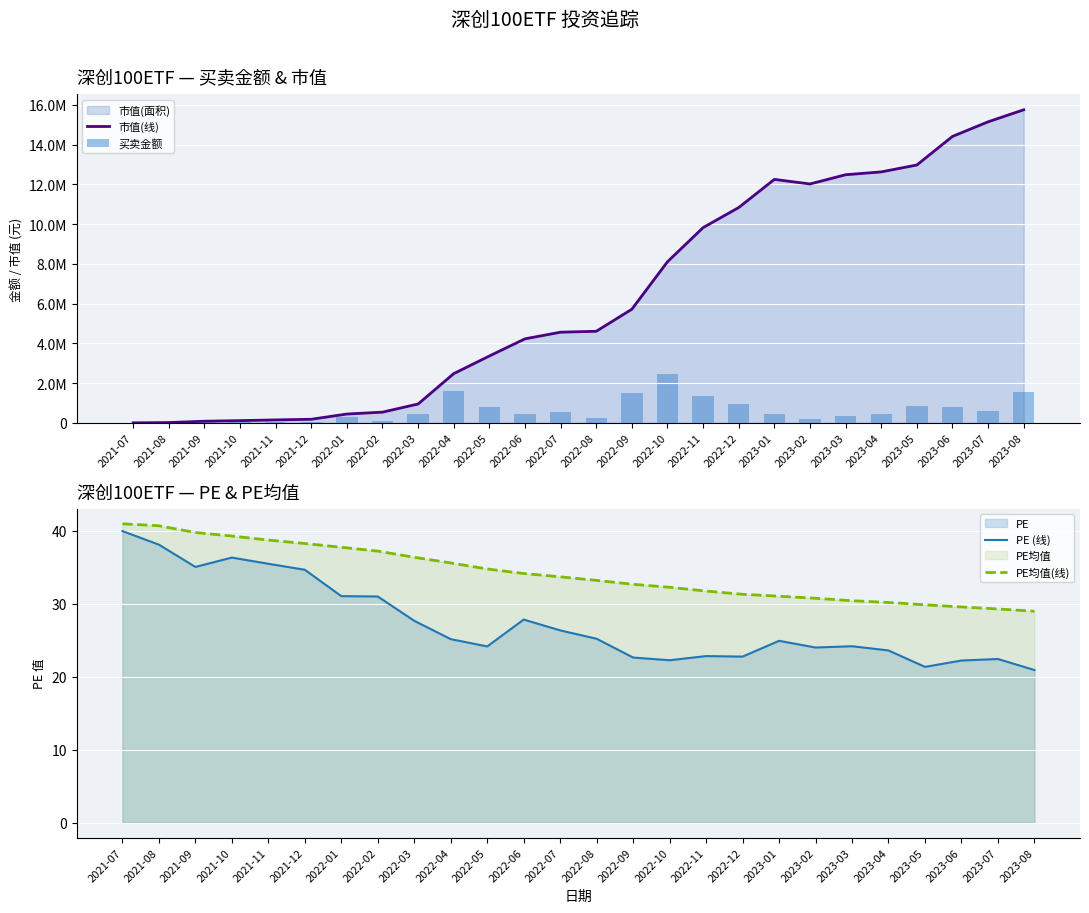

The value of 买卖金额 at 2021-07 is 459.6. True or false?

False